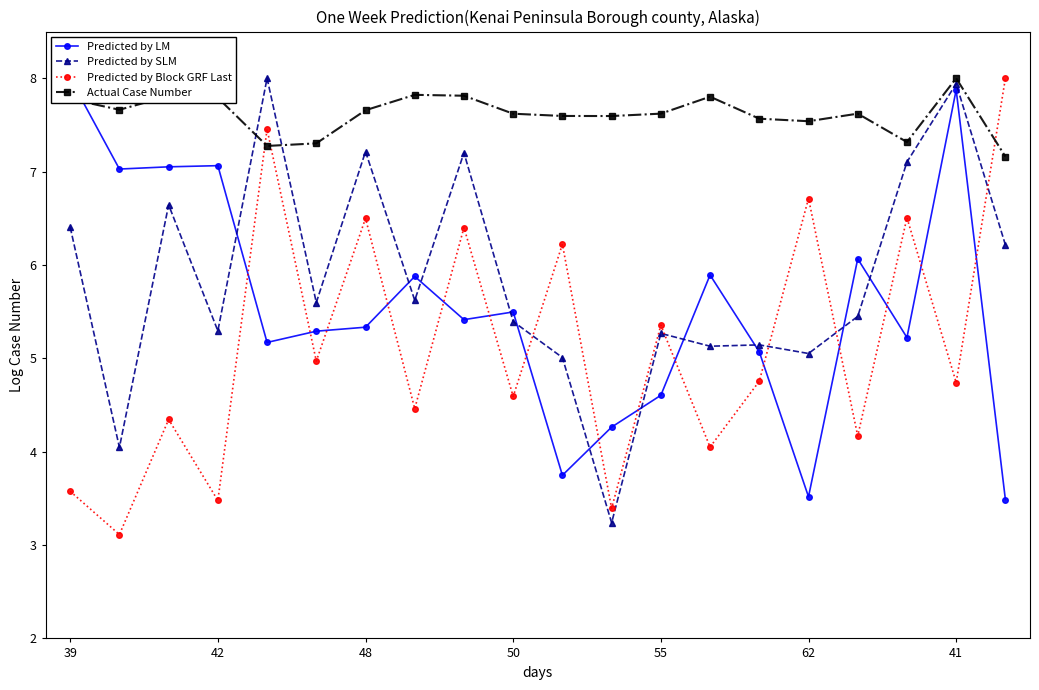

True or false: Actual Case Number has more than 0 interior local peaks.

True